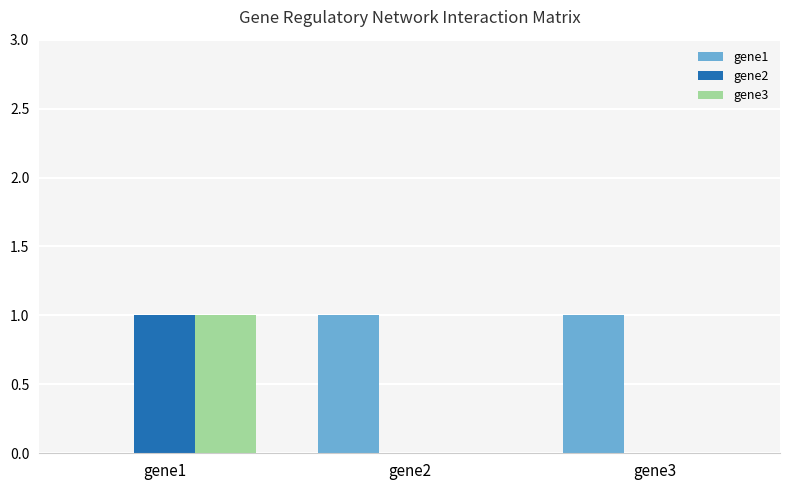

Which series has the largest total across all categories?

gene1